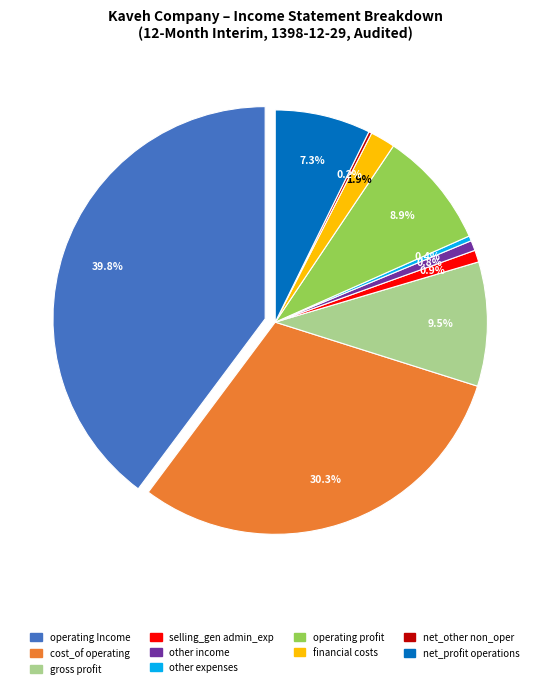

Which has a higher value, operating_Income or financial_costs?

operating_Income